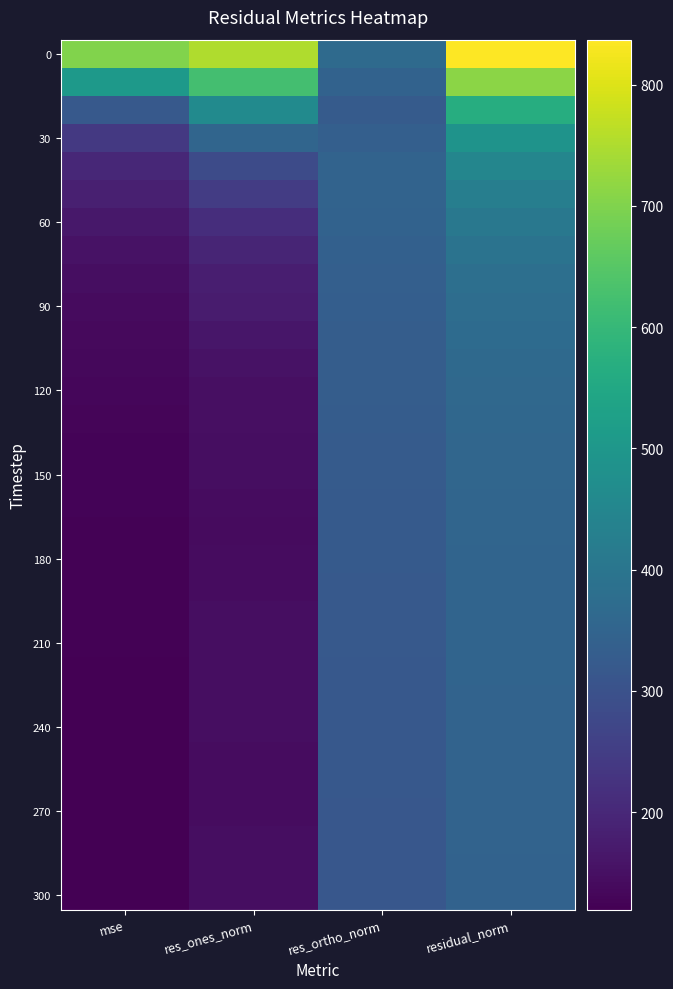

At how many categories does at least one series exceed 462?

3